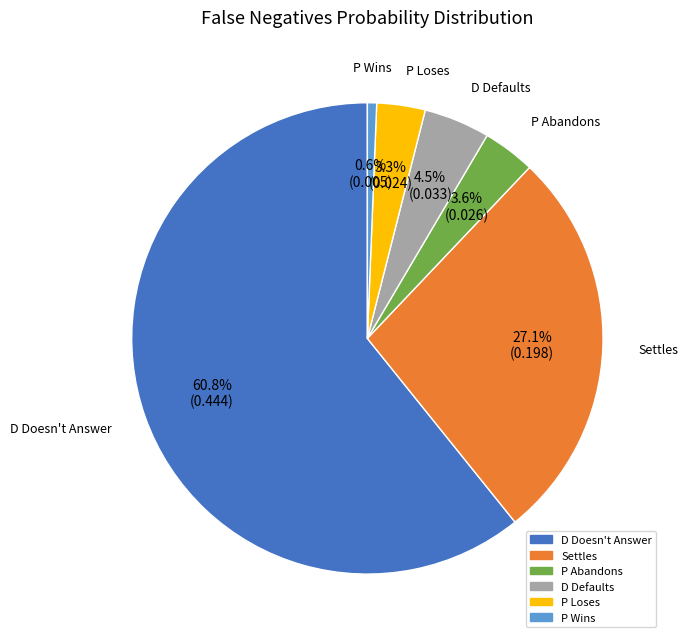

Between P Loses and Settles, which is larger?

Settles